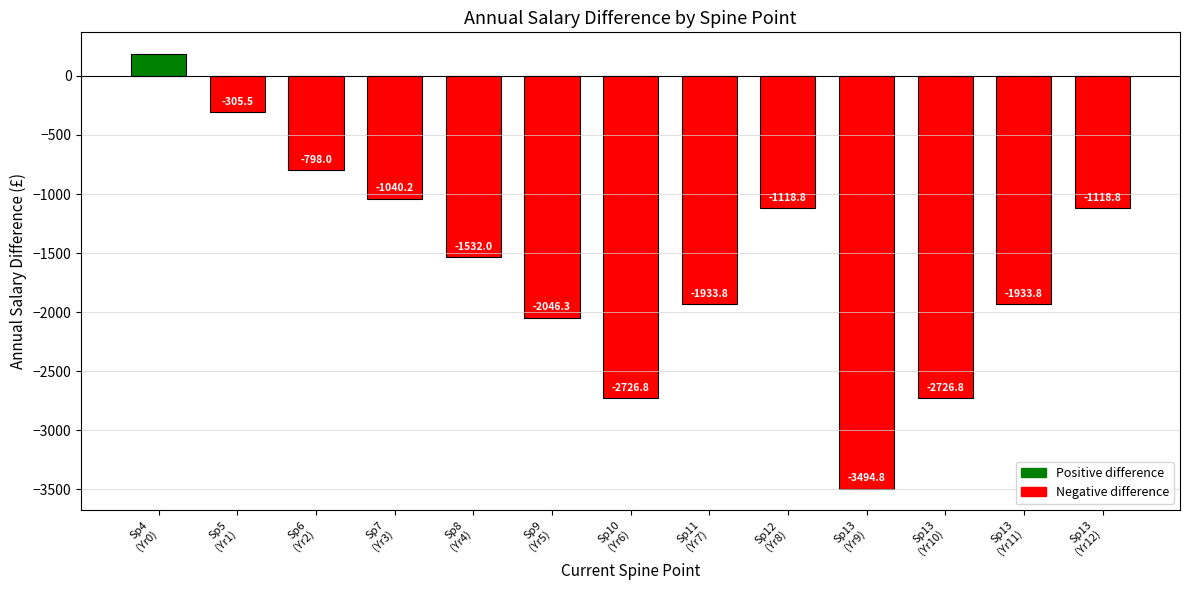

Where is the data nearest to the value -1654?

Sp8
(Yr4)